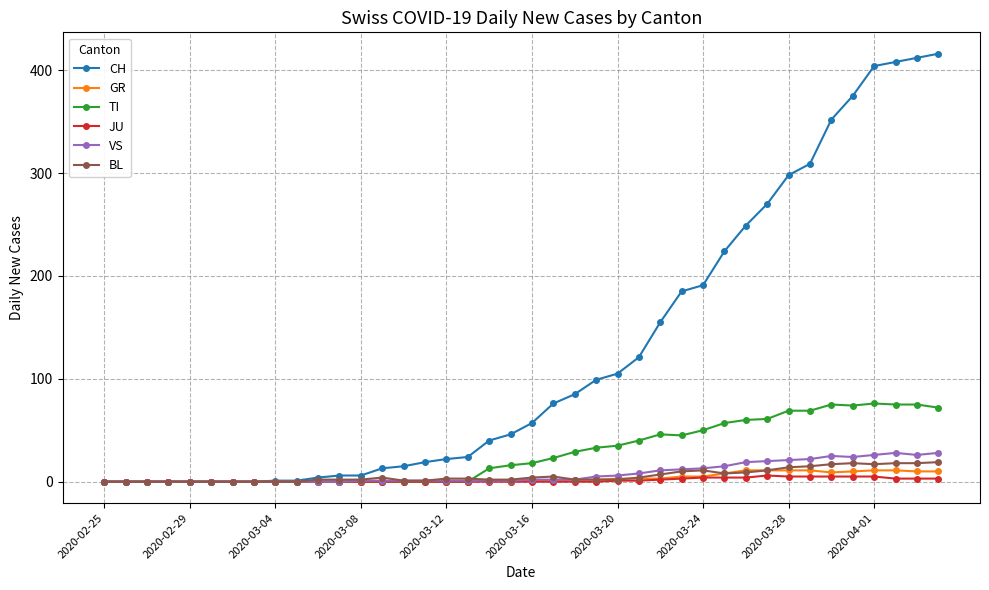

True or false: TI has more than 2 points higher than both neighbors.

True